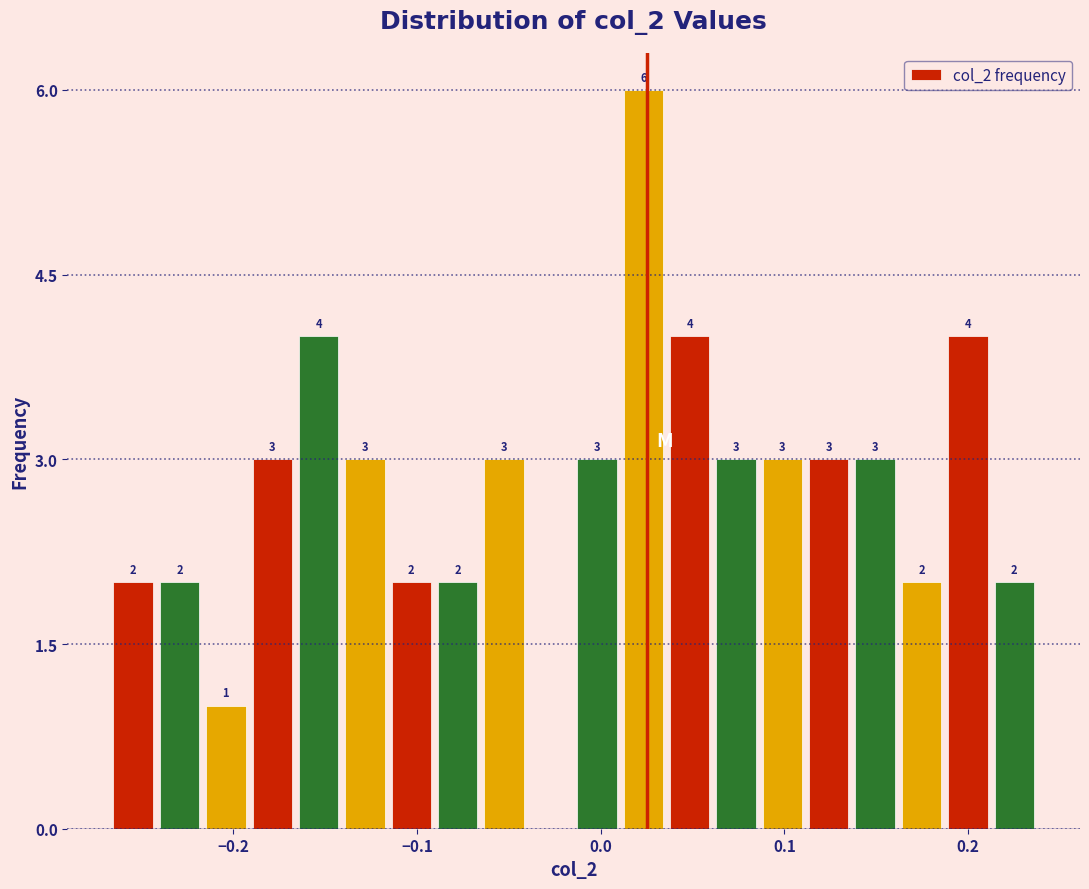

Read against the x-axis, roughly where is the centre of the tallest bar?

0.02